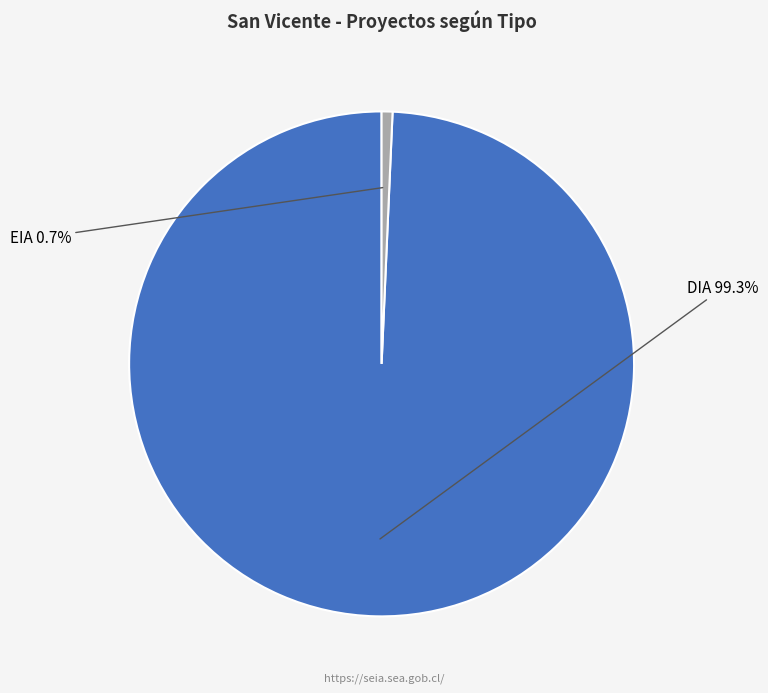

Between EIA and DIA, which is larger?

DIA